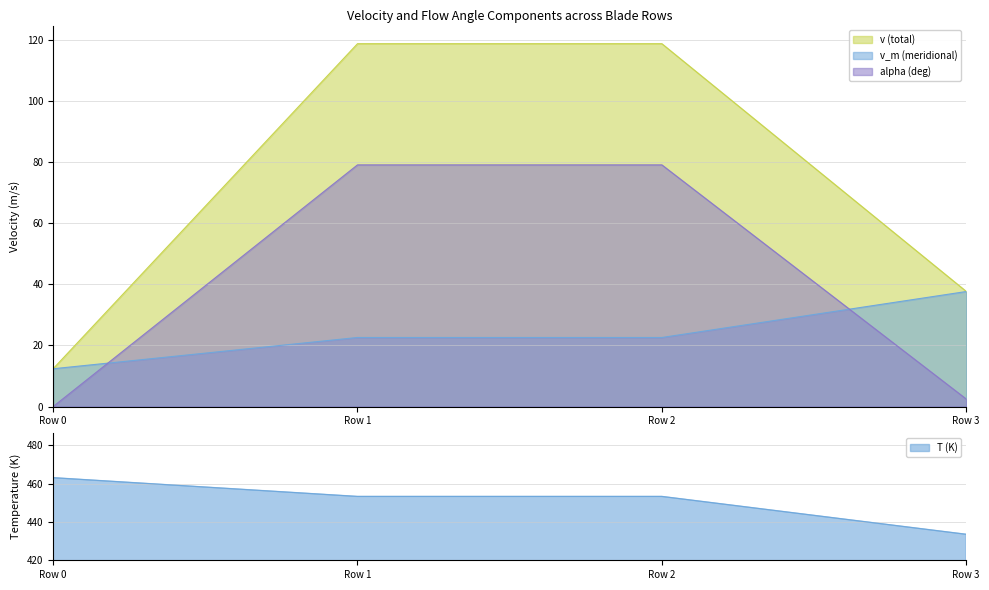

How many lines are shown in the chart?

4